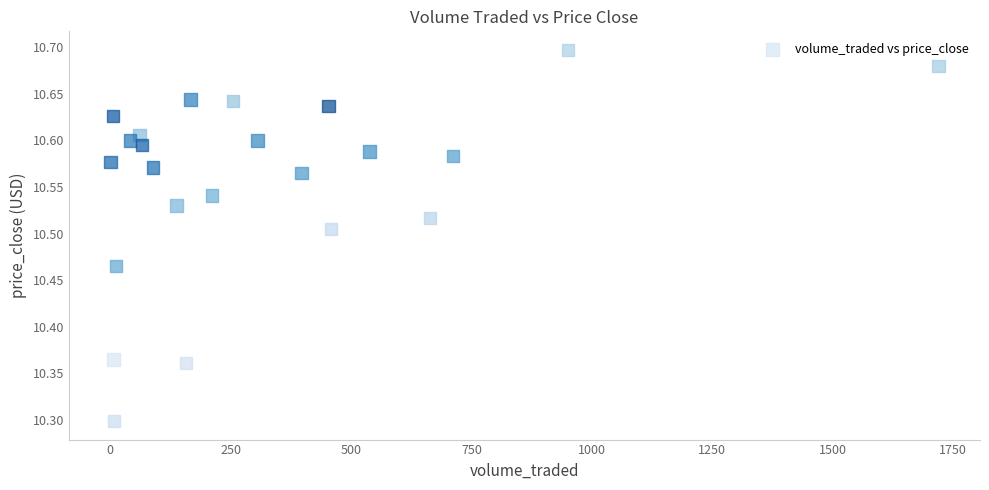

What Y value in the scatter plot is closest to 10?

10.3